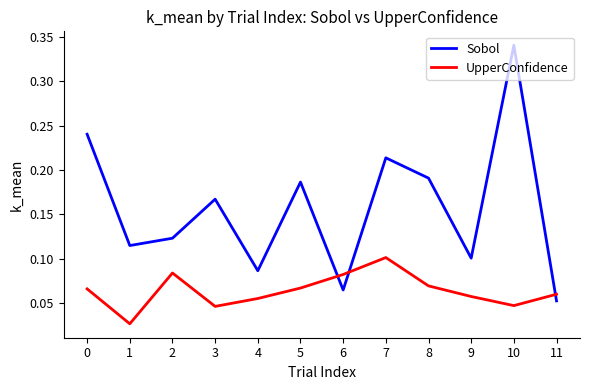

Between 5 and 10, which series saw the biggest shift?

Sobol